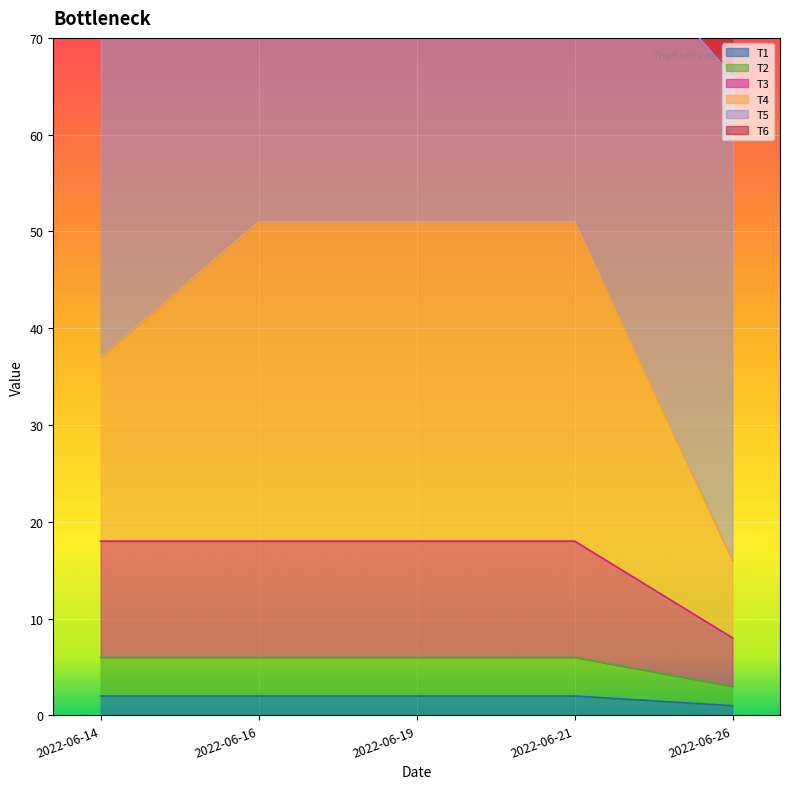

The value of T1 at 2022-06-14 is 2. True or false?

True